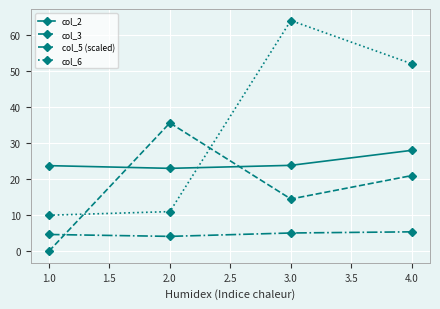

What is the label of the 3rd point from the right?

2.0